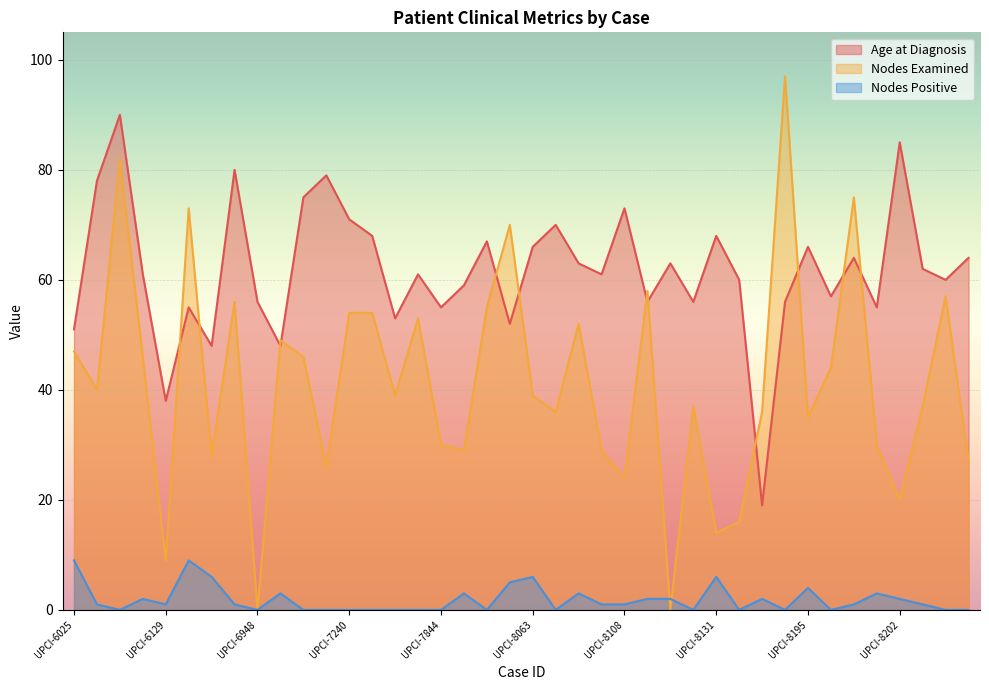

Is the value of Nodes Positive at UPCI-8196 greater than the value of Age at Diagnosis at UPCI-8128?

No